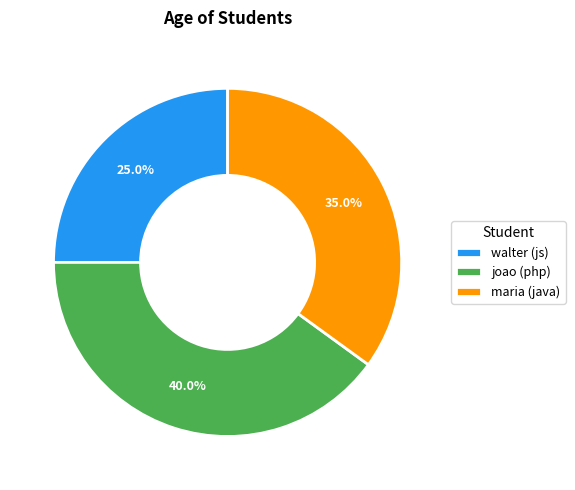

How many slices are in this pie chart?

3